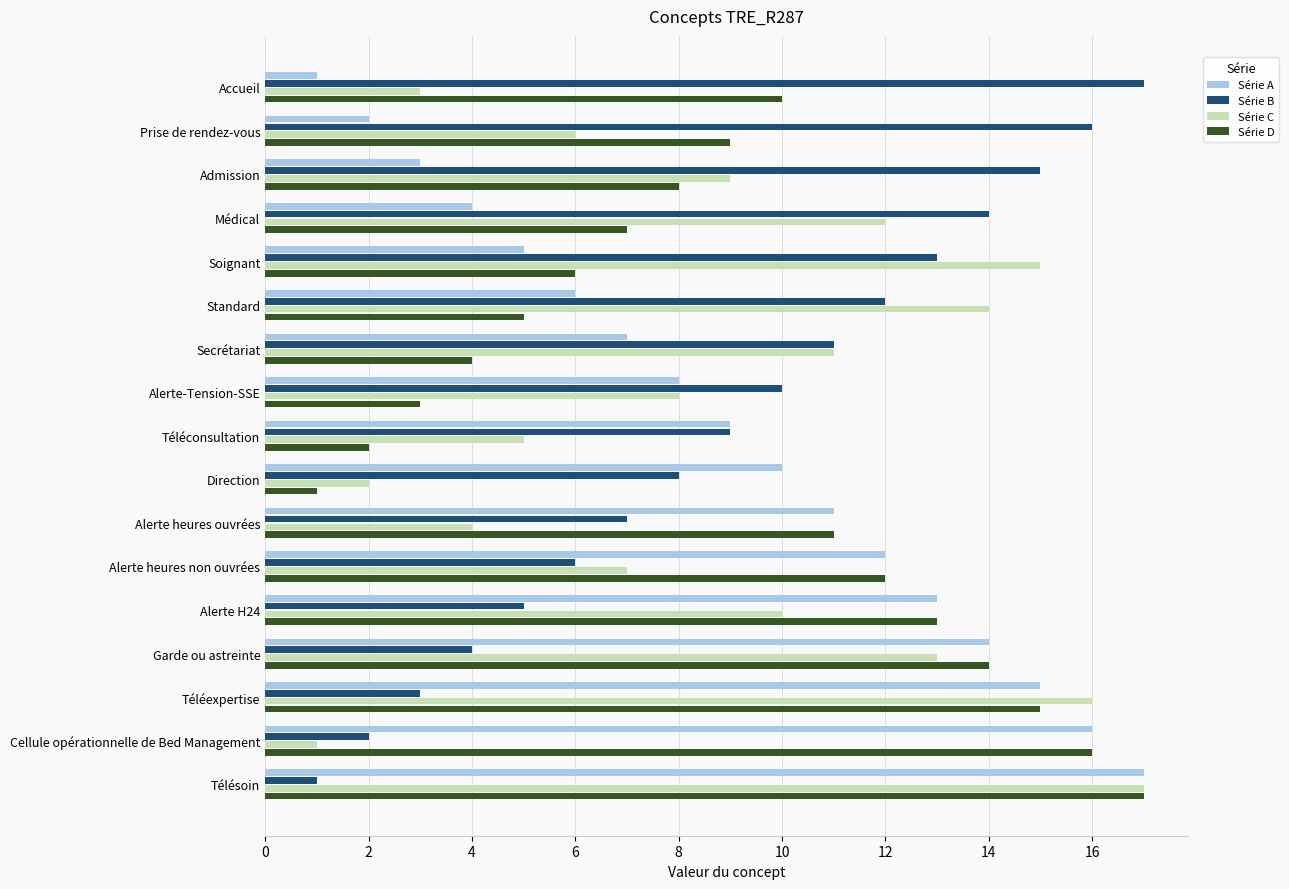

Between Soignant and Alerte heures ouvrées, which series saw the biggest shift?

Série C